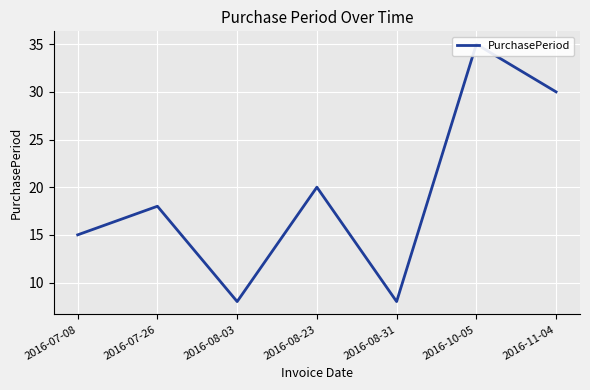

What position from the left is 2016-07-08?

1